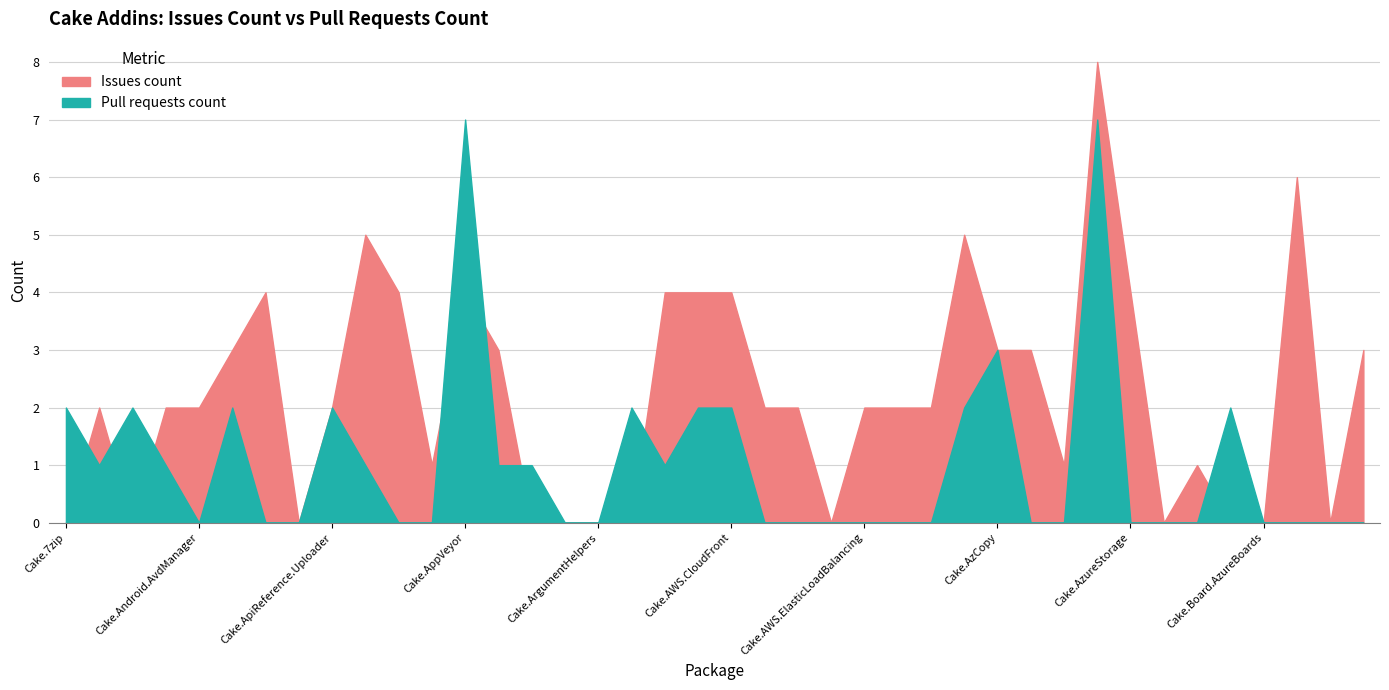

Does the chart have visible grid lines?

Yes